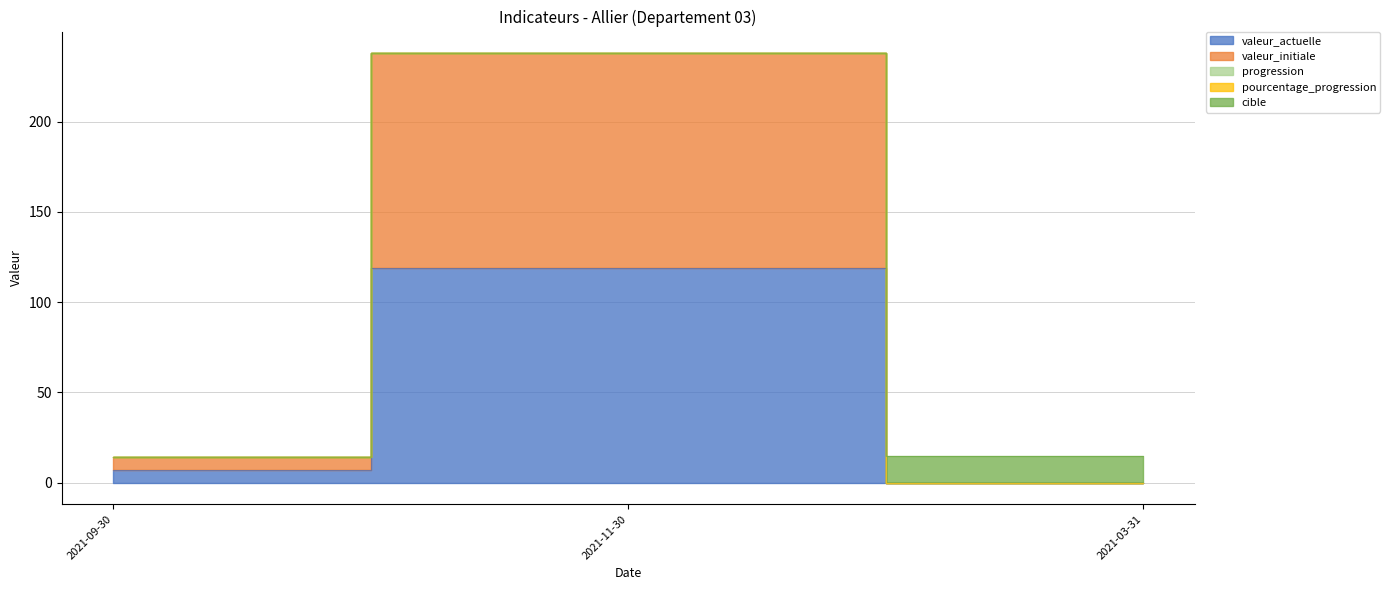

List the series in order of their peak value, lowest first.

progression, pourcentage_progression, cible, valeur_actuelle, valeur_initiale